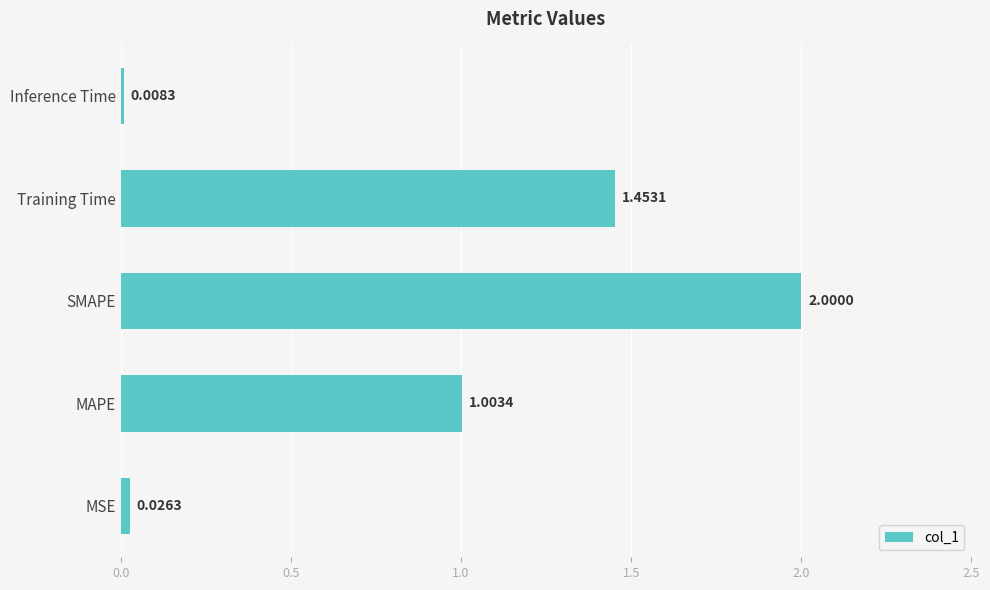

List the labels in order of value, largest first.

SMAPE, Training Time, MAPE, MSE, Inference Time